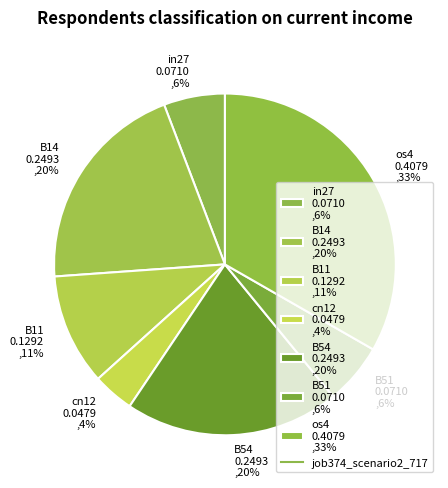

What percentage is the B51 slice, to the nearest percent?

6%